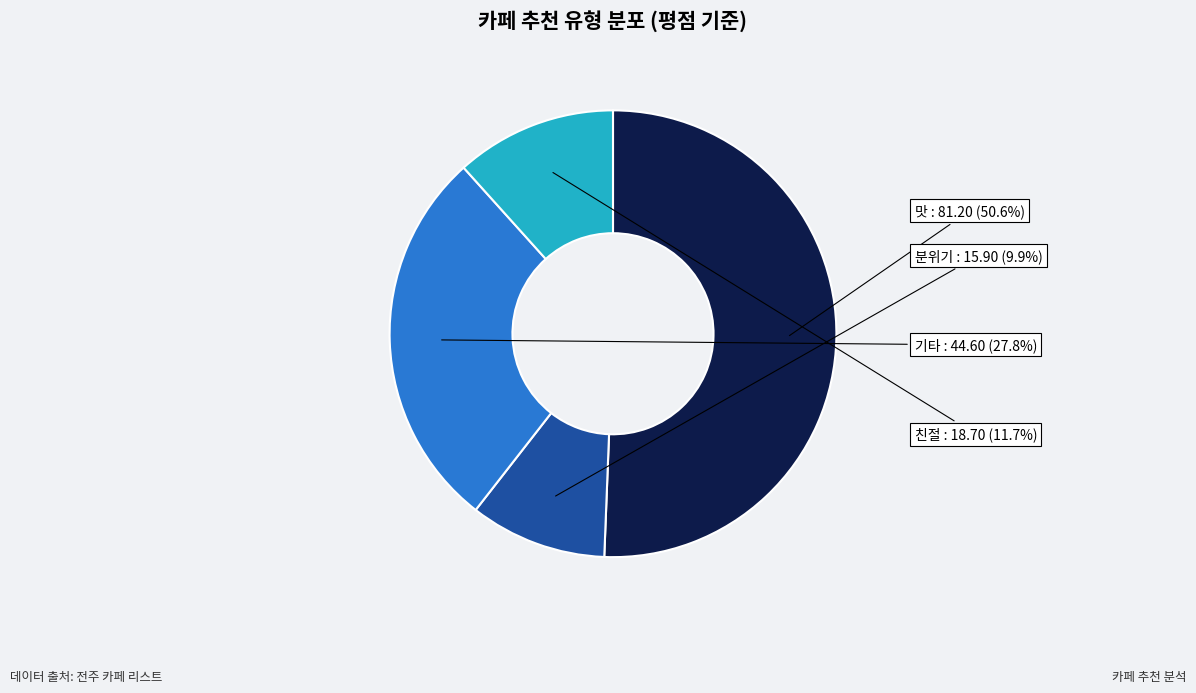

To the nearest percent, what portion does 친절 represent?

12%